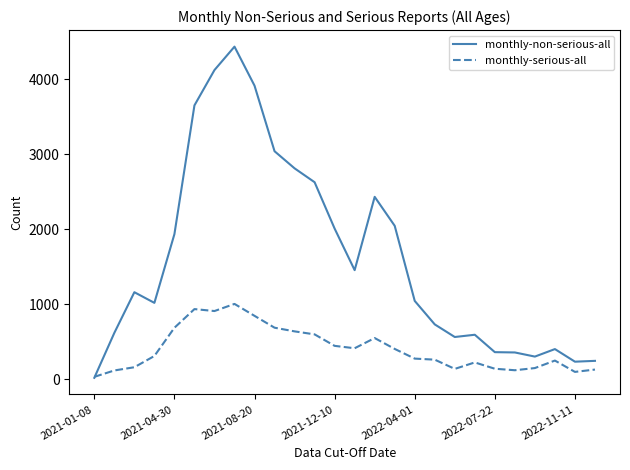

What is the maximum value shown in the chart?

4432